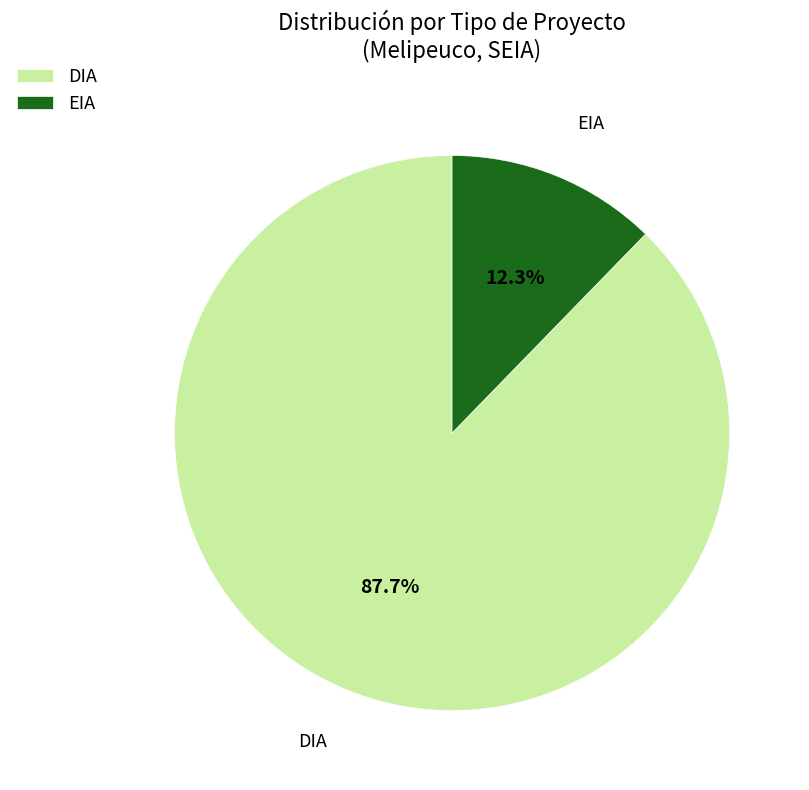

What percentage is the DIA slice, to the nearest percent?

88%